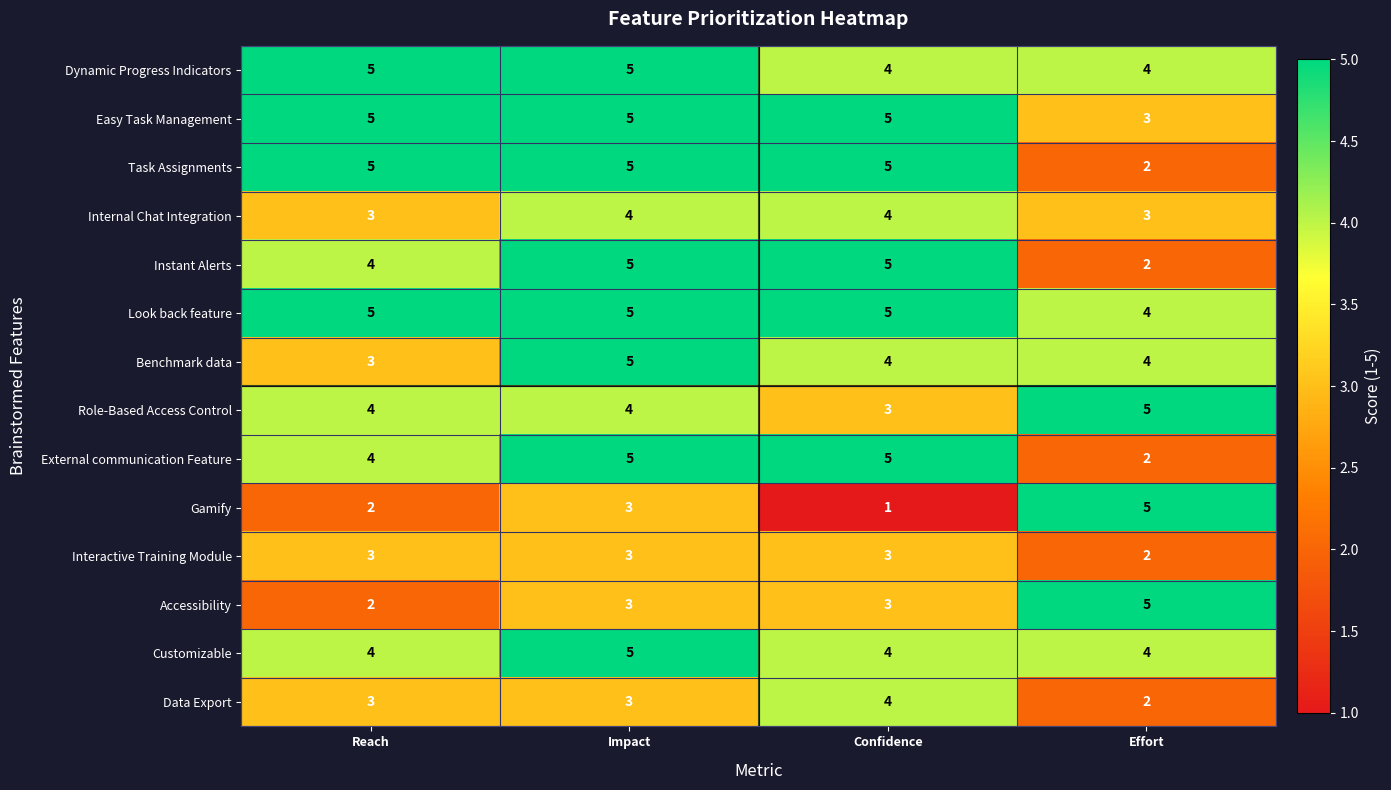

How many series are shown in this chart?

14